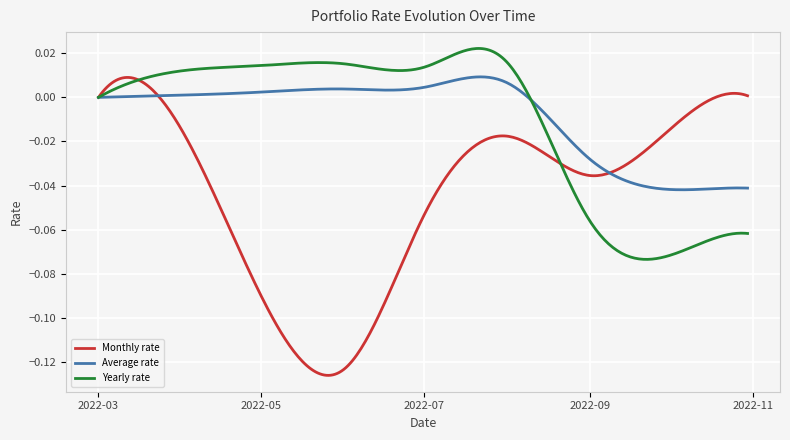

Which series has the widest spread of values?

Monthly rate